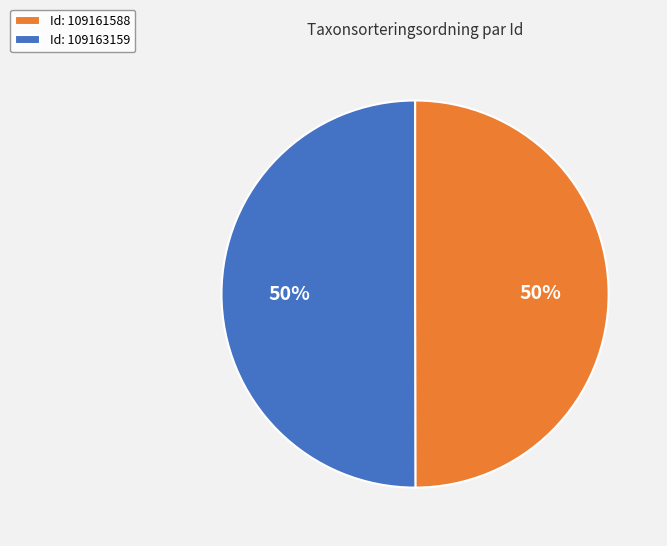

What is the ratio of the value at Id: 109161588 to the value at Id: 109163159?

1.0